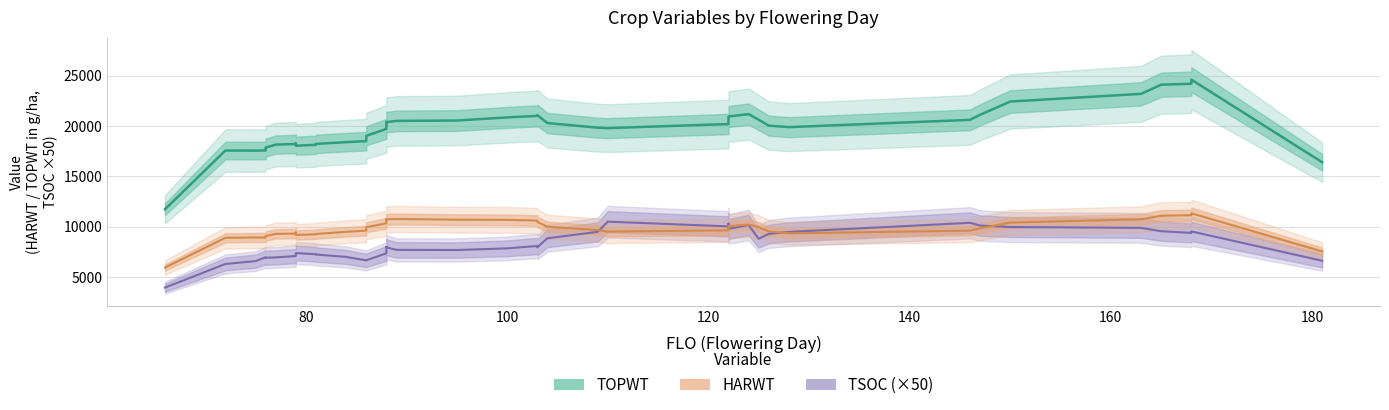

How many values in the TSOC series exceed 161?

18